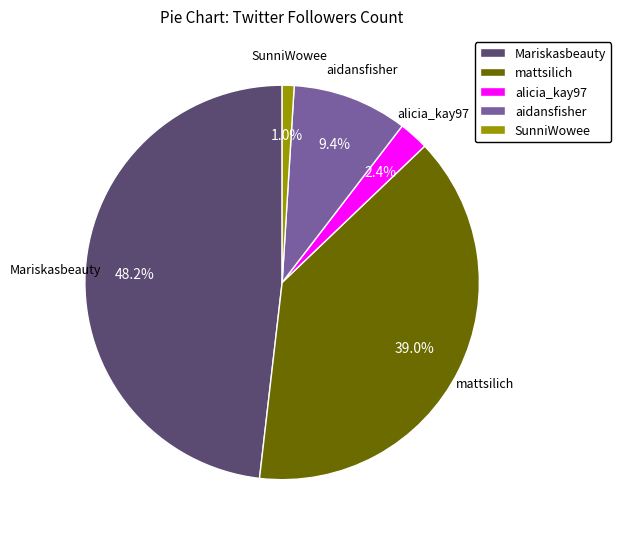

Combined, do alicia_kay97 and aidansfisher account for over 50%?

No